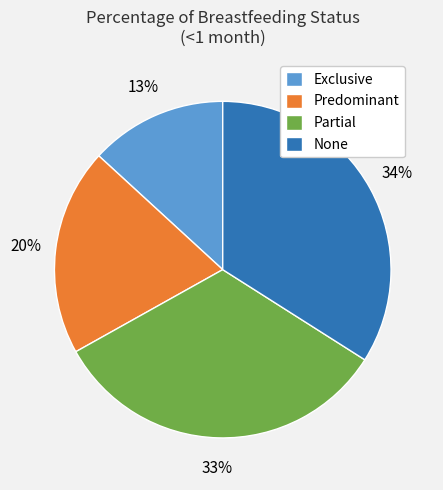

To the nearest percent, what is the difference between the largest and smallest slice percentages?

21%